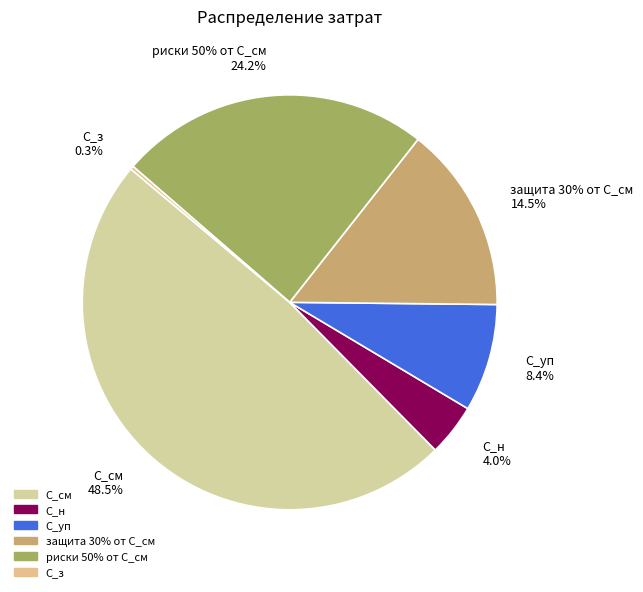

Is there a majority slice in this chart?

No